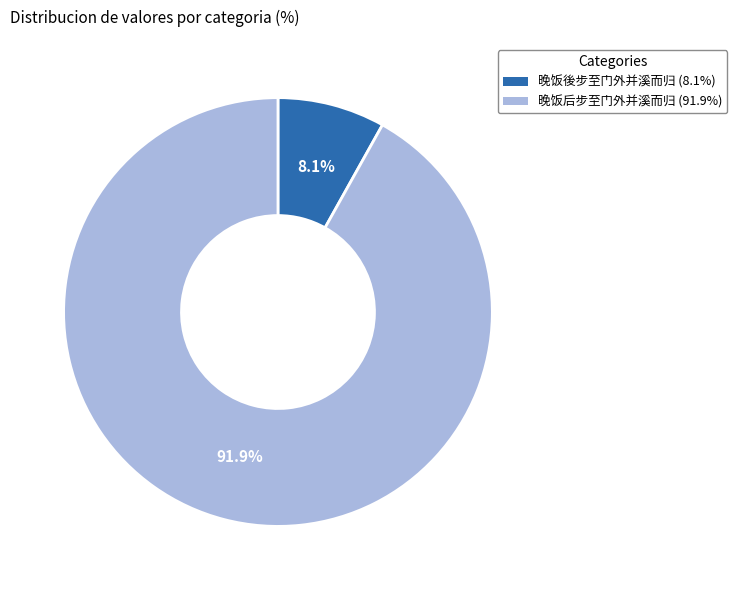

To the nearest percent, what is the average slice percentage?

50%